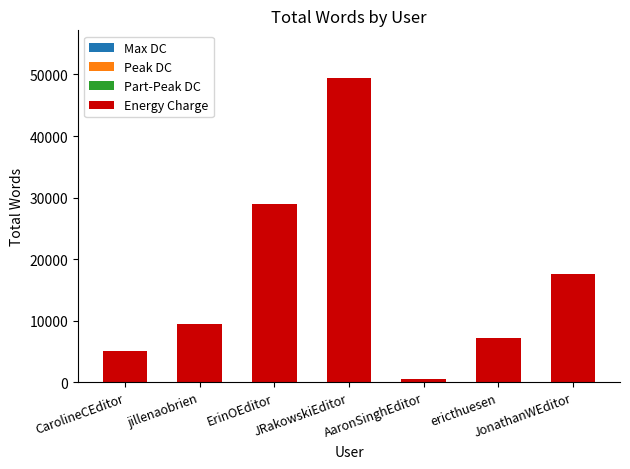

What is the difference between the maximum and minimum values?

49000